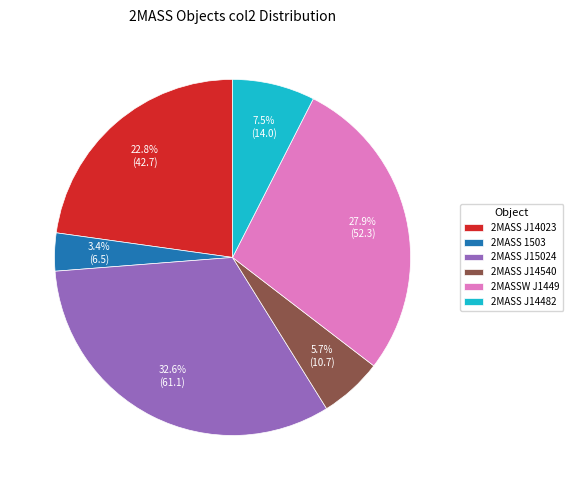

Is there a majority slice in this chart?

No